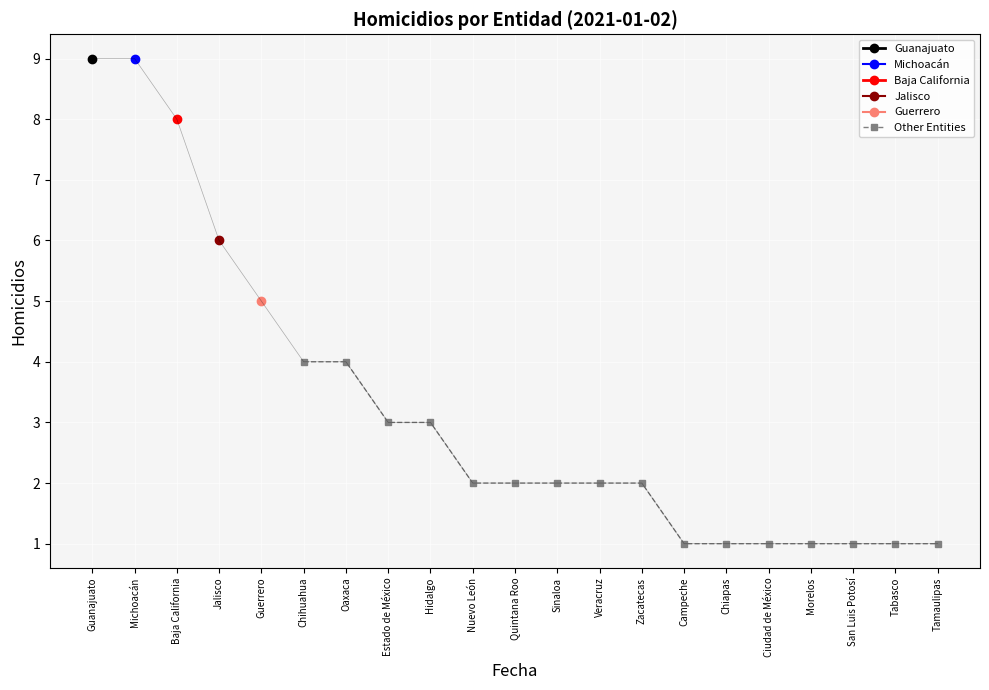

The value of Other Entities at Campeche is 1. True or false?

True